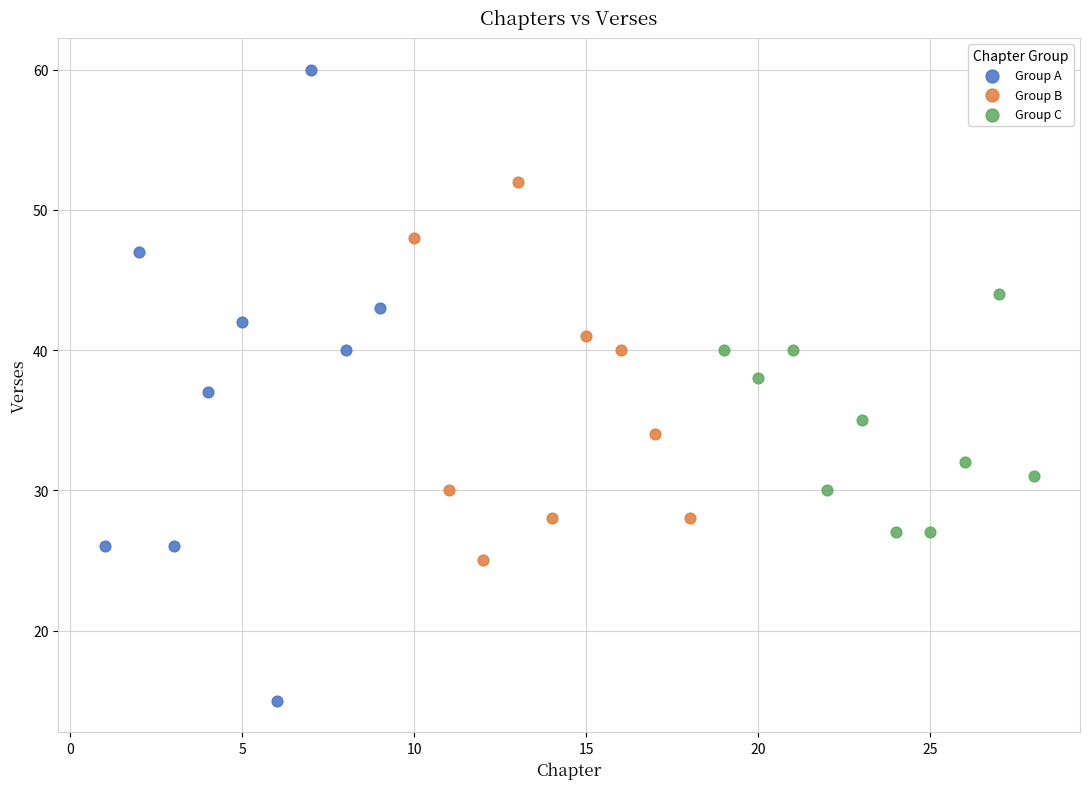

Which series has the widest spread of Y values?

Group A